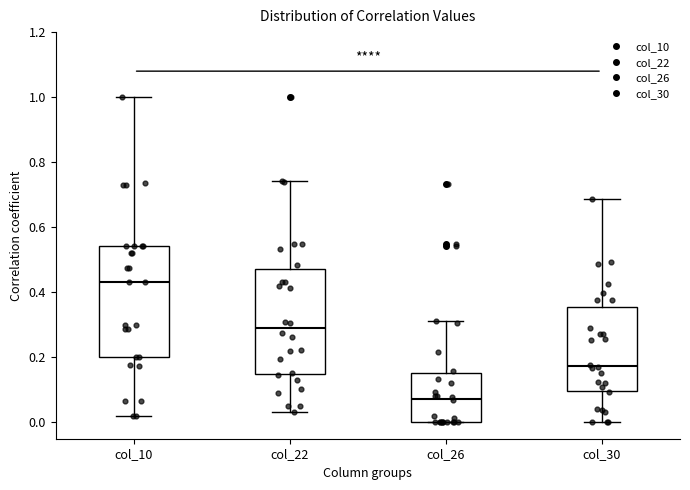

Reading left to right, read every box against the y-axis: the position of its median line, the range the box covers, and the ends of its whiskers. The values are not printed on the chart, so give them approximately, as read against the axis.

col_10: median 0.44, box 0.20 to 0.54, whiskers 0.02 to 1.00
col_22: median 0.30, box 0.14 to 0.48, whiskers 0.04 to 0.74
col_26: median 0.08, box 0.00 to 0.16, whiskers 0.00 to 0.32
col_30: median 0.18, box 0.10 to 0.36, whiskers 0.00 to 0.68